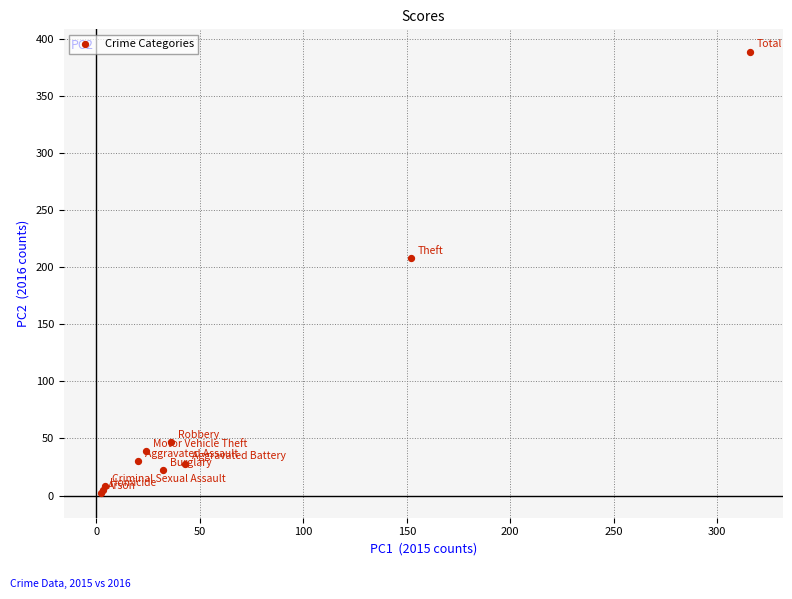

What Y value in the scatter plot is closest to 195?

208